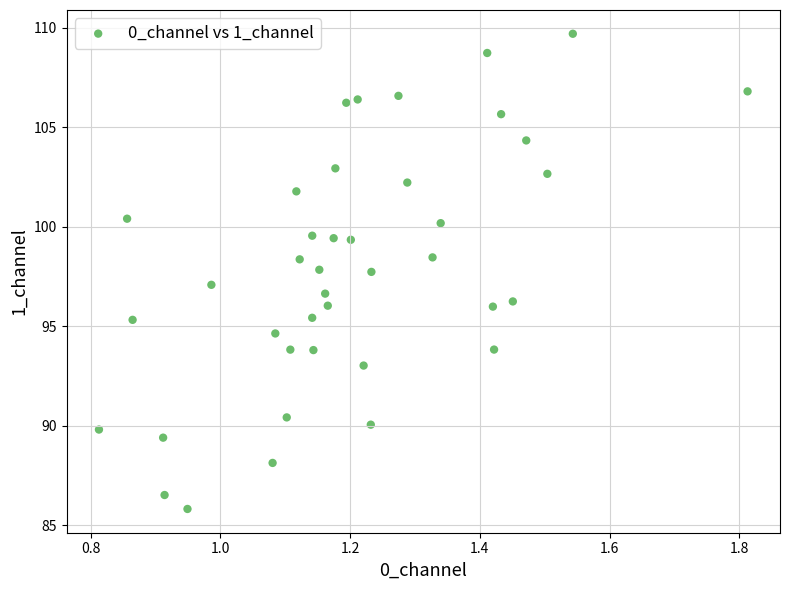

What is the range of X values (max minus min)?

1.0